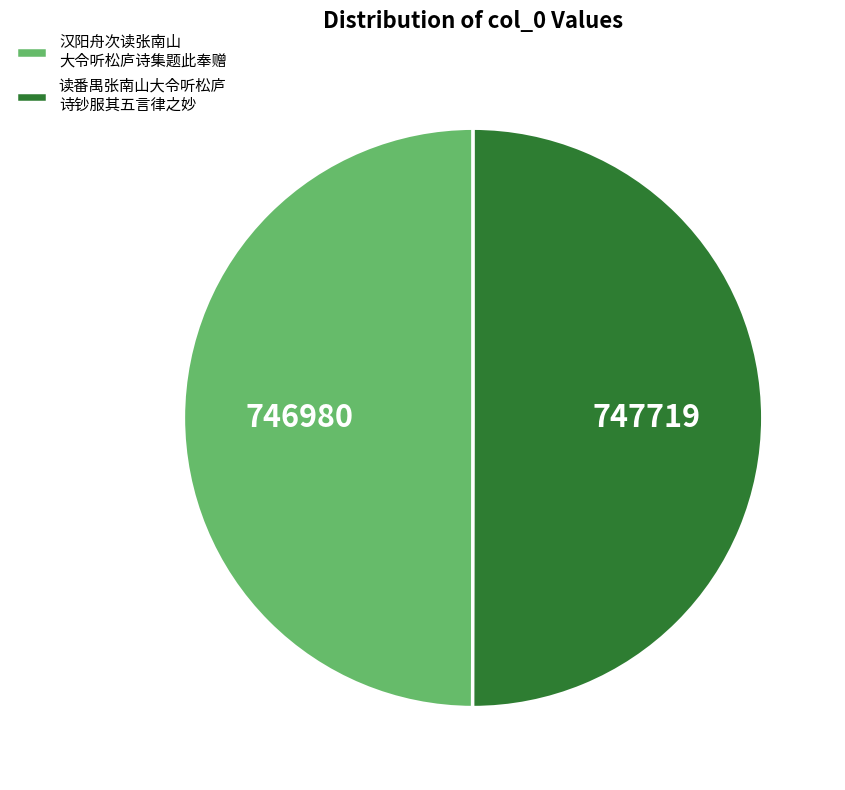

Is the sum of 汉阳舟次读张南山 大令听松庐诗集题此奉赠 and 读番禺张南山大令听松庐 诗钞服其五言律之妙 greater than half?

Yes